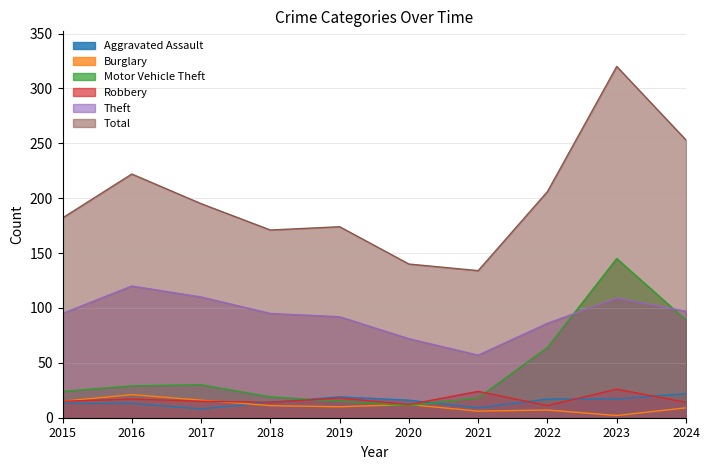

Where is Total nearest to the value 227?

2016